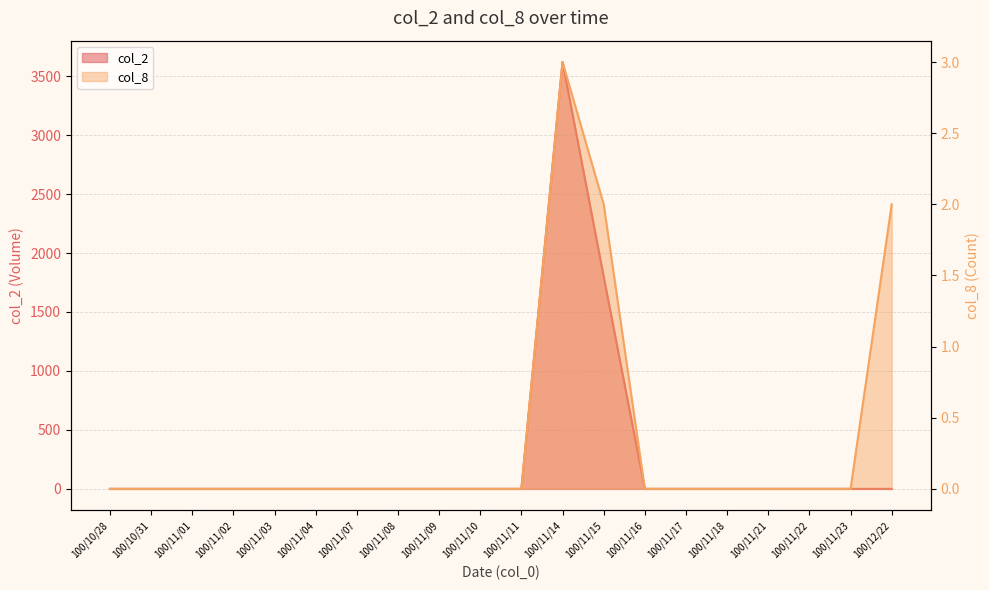

Which series has the largest total across all categories?

col_2